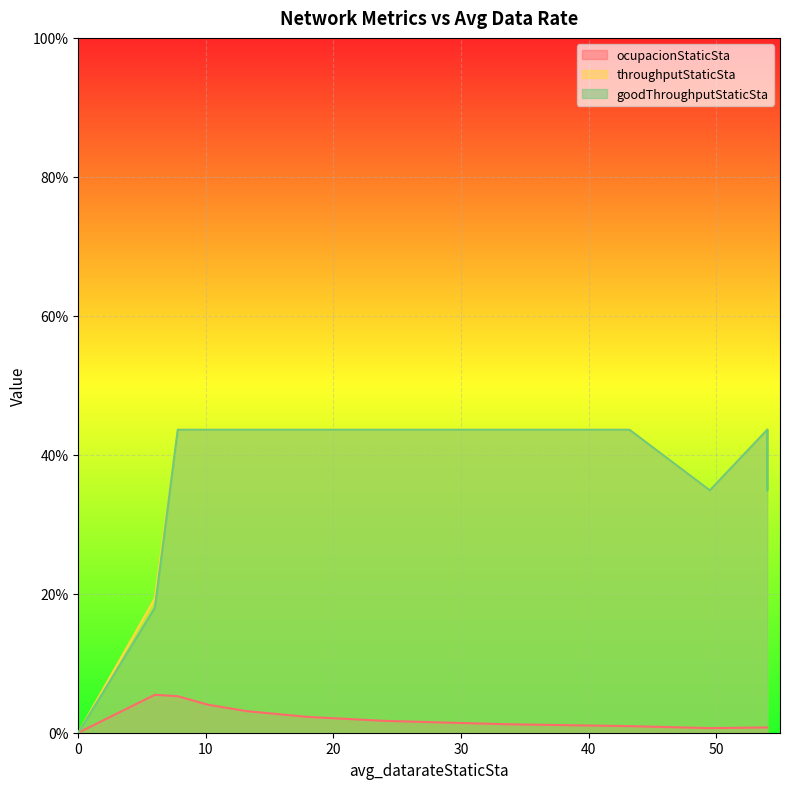

The value of throughputStaticSta at 54.0 is 0.8. True or false?

False